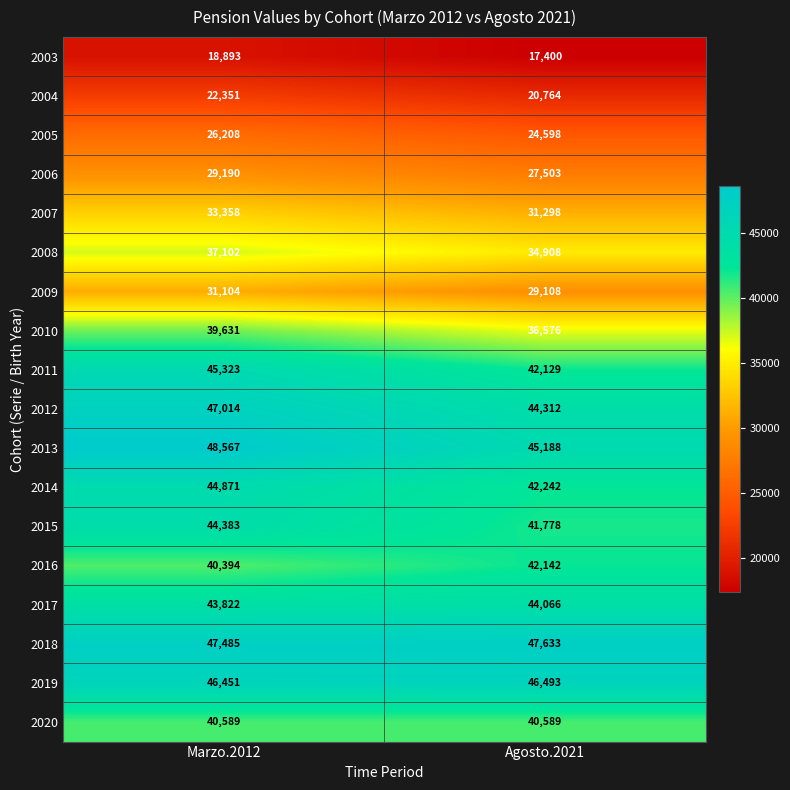

List the series in order of their peak value, lowest first.

2003, 2004, 2005, 2006, 2009, 2007, 2008, 2010, 2020, 2016, 2017, 2015, 2014, 2011, 2019, 2012, 2018, 2013